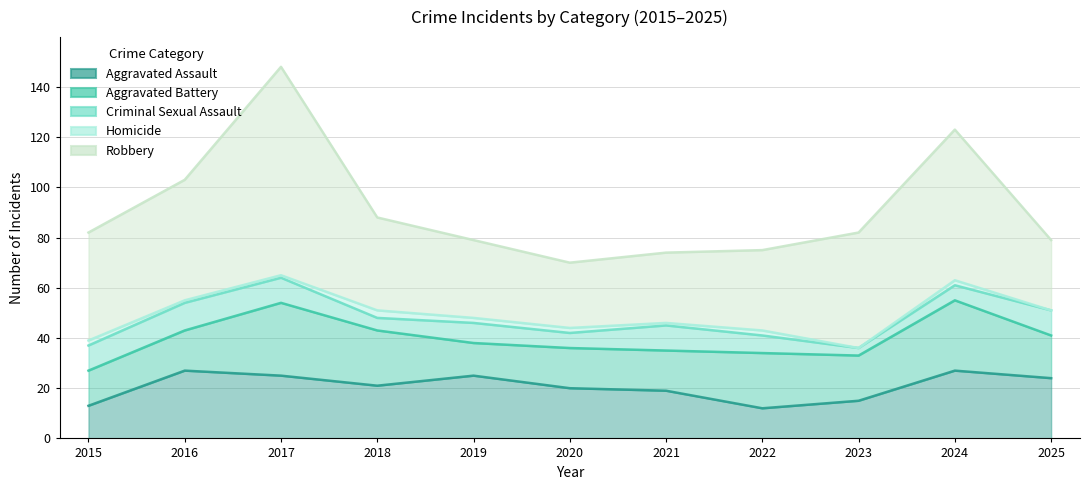

Which series has the largest total across all categories?

Robbery